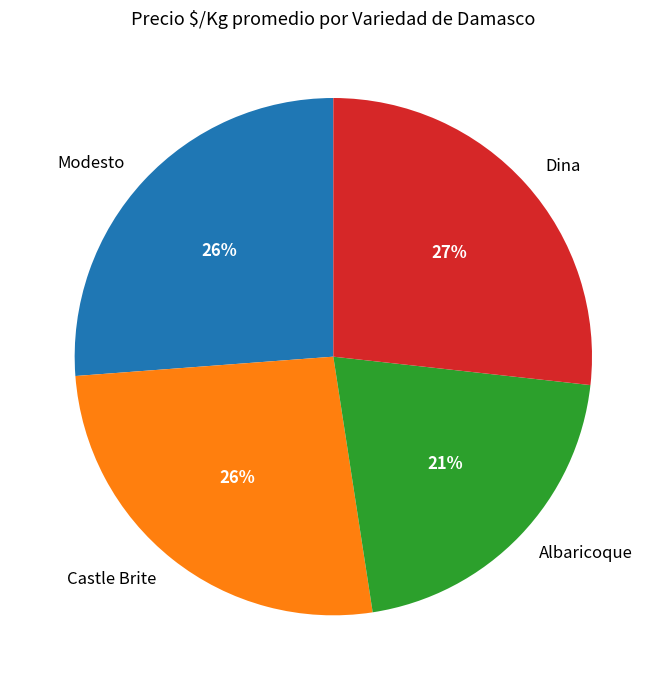

How many slices are in this pie chart?

4